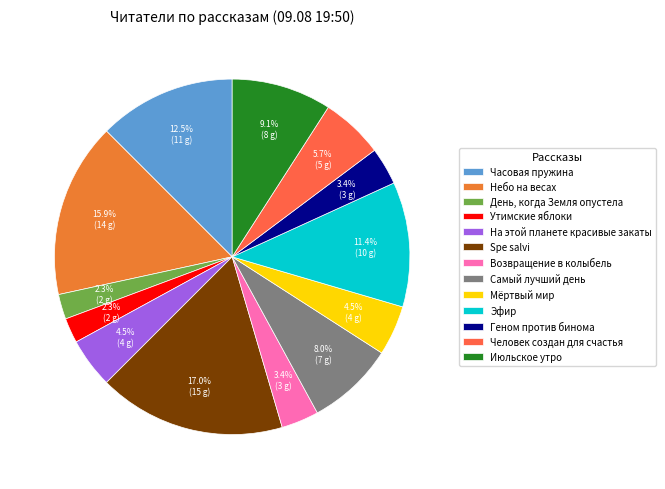

How much of the chart is everything except Возвращение в колыбель?

96.6%